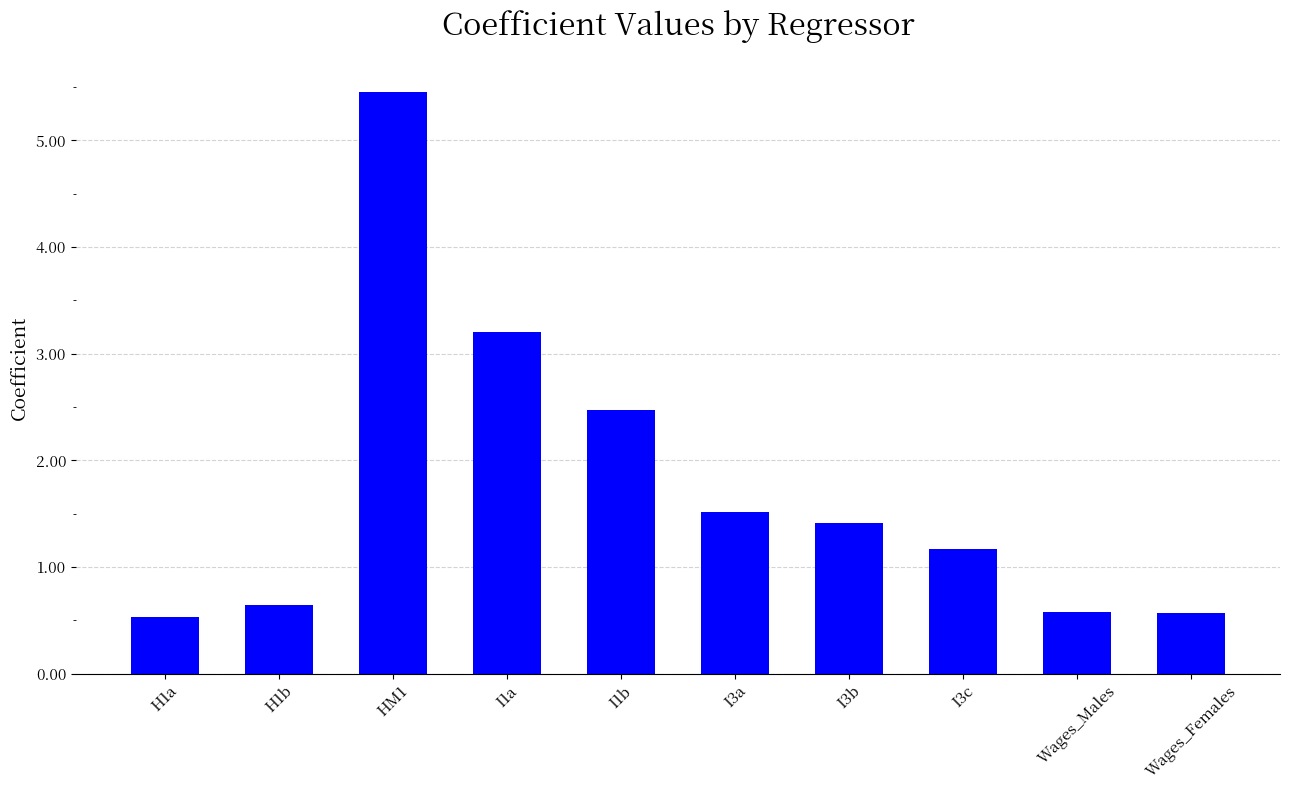

How many bars are there in total?

10